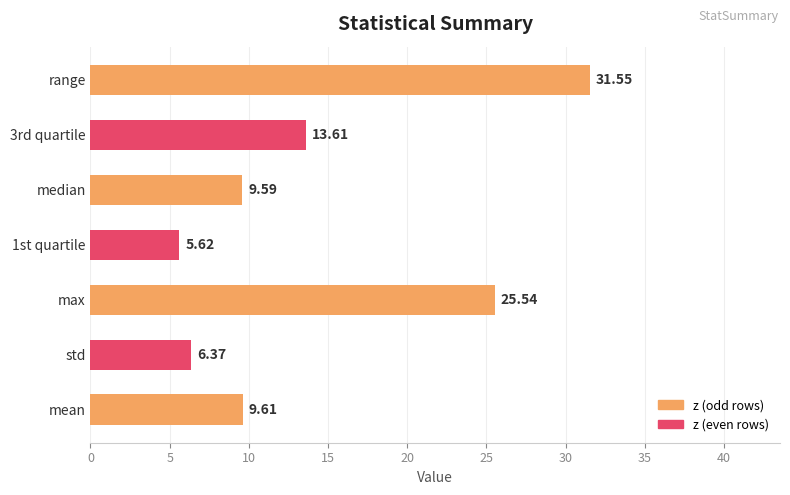

Count the number of values greater than 9.

5